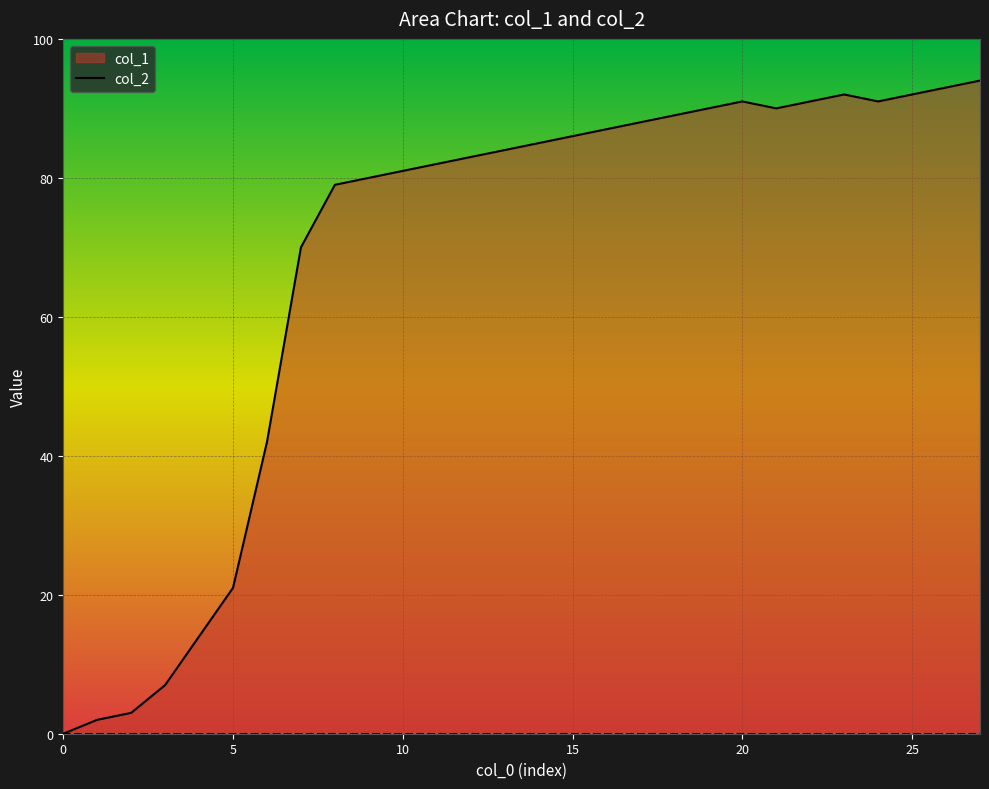

Reading left to right, extract all data points from this chart.

col_1_line: 0	2	3	7	14	21	42	70	79	80	81	82	83	84	85	86	87	88	89	90	91	90	91	92	91	92	93	94
col_2_line: 0	0	0	0	0	0	0	0	0	0	0	0	0	0	0	0	0	0	0	0	0	0	0	0	0	0	0	0